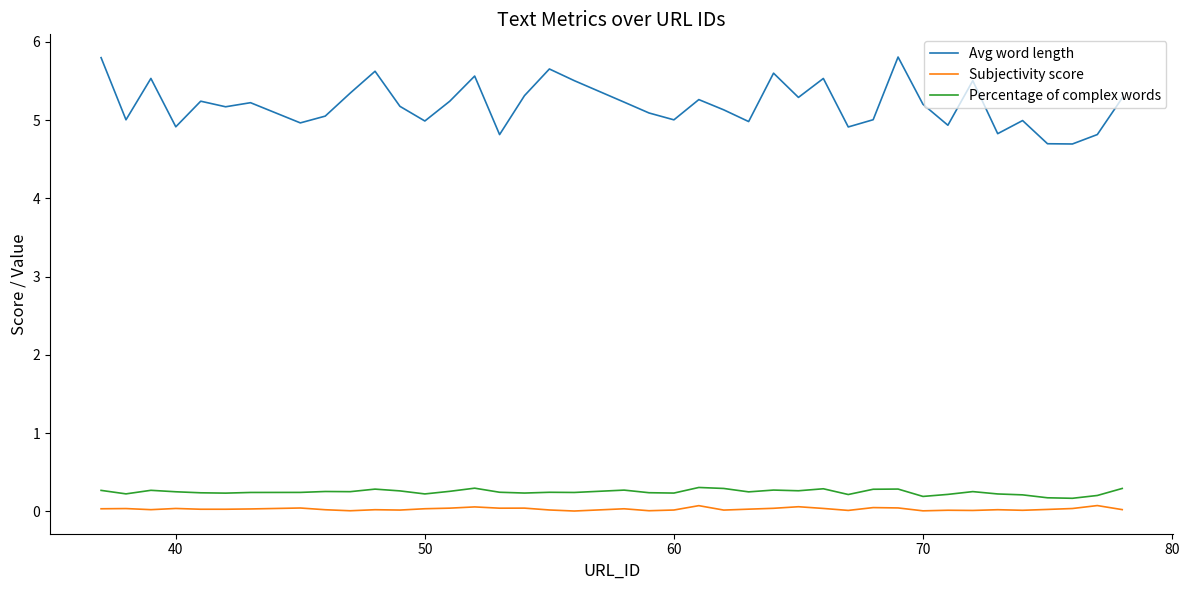

What is the minimum value for Avg word length?

4.7